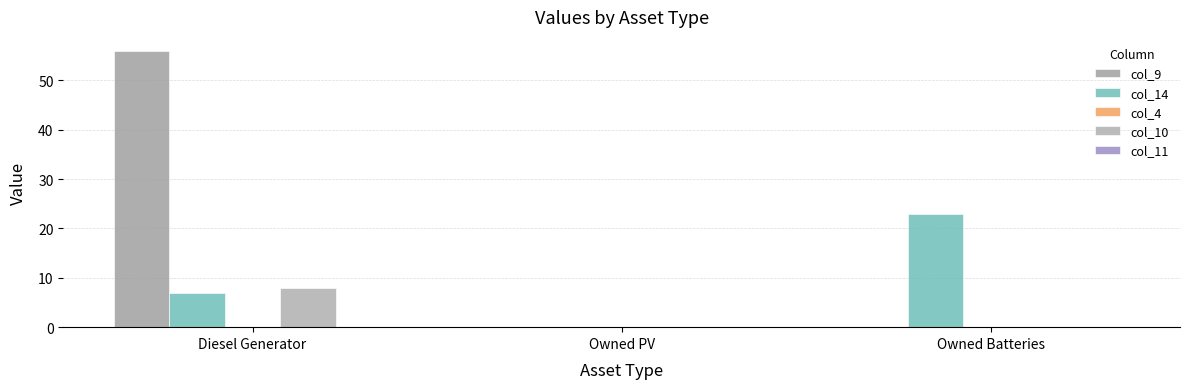

At how many categories does at least one series exceed 48?

1